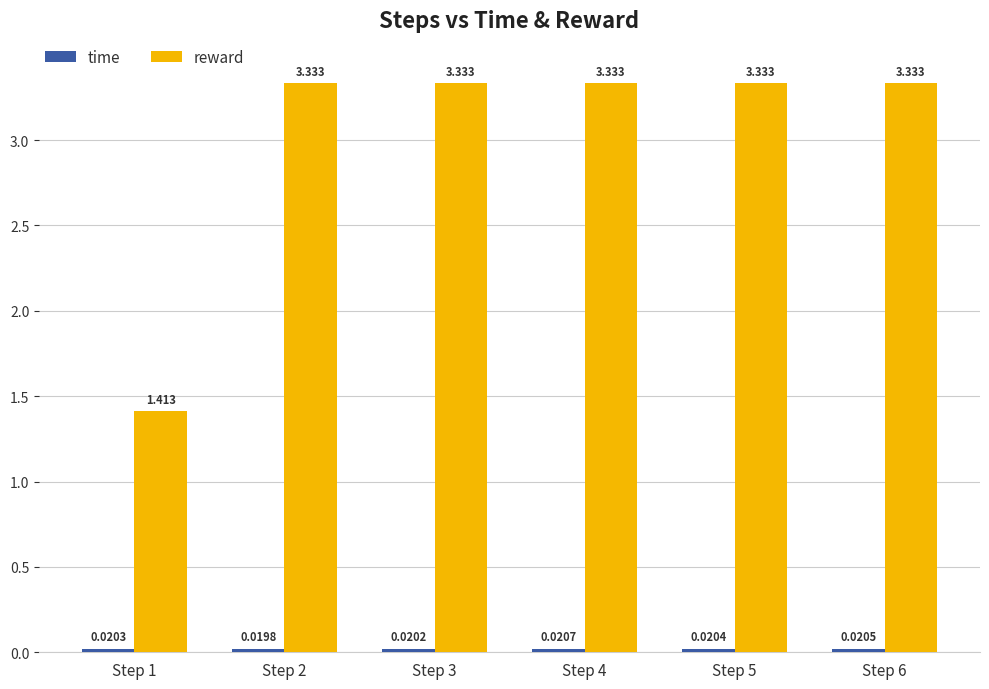

Which series has the widest spread of values?

reward